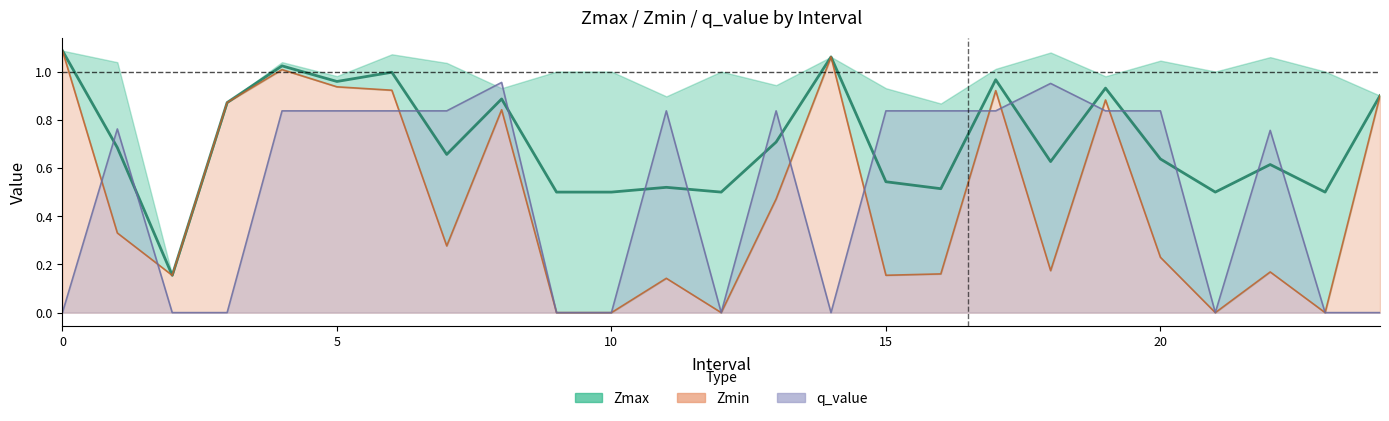

True or false: q_value has a value of -0.3 at 0.0.

False